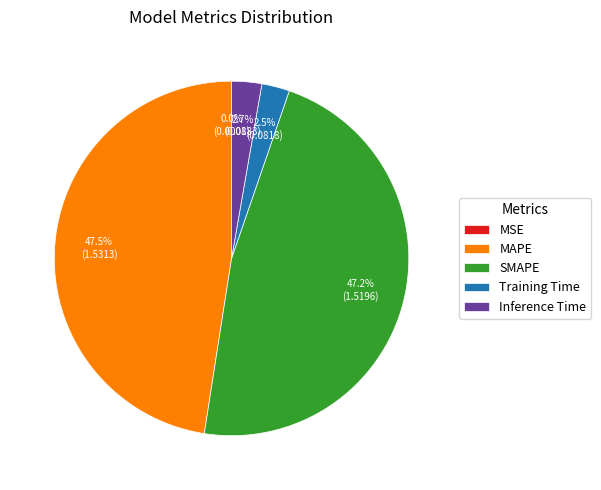

What percentage is NOT represented by SMAPE?

52.8%